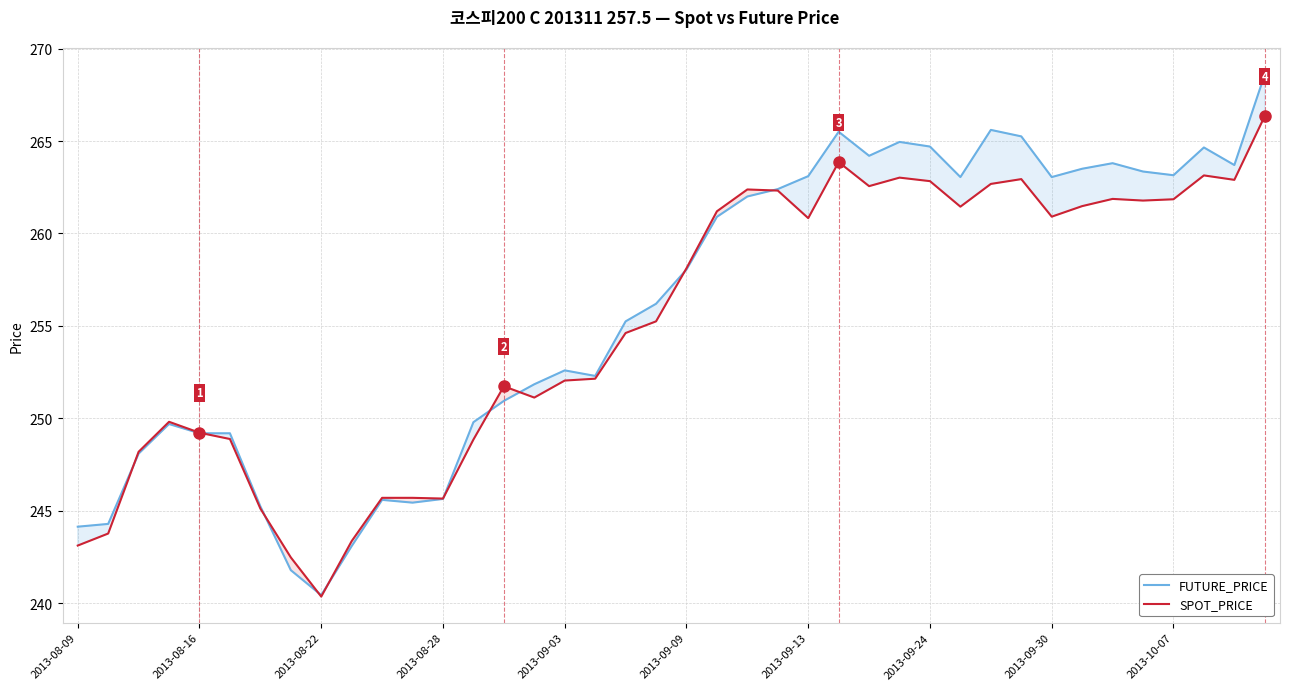

Count the number of data series in this chart.

2